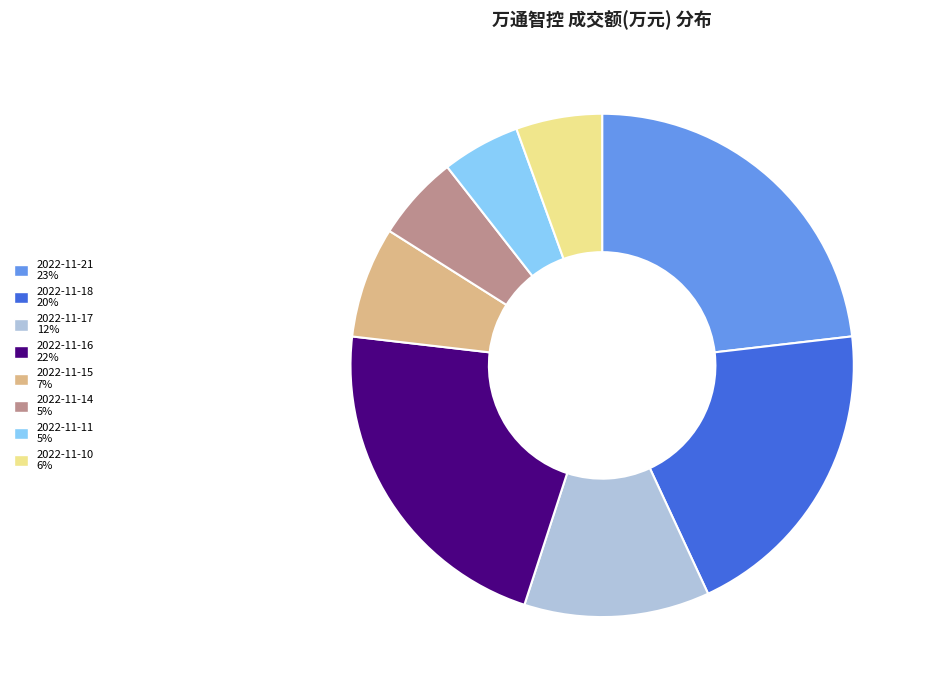

Which has a higher value, 2022-11-21 or 2022-11-14?

2022-11-21